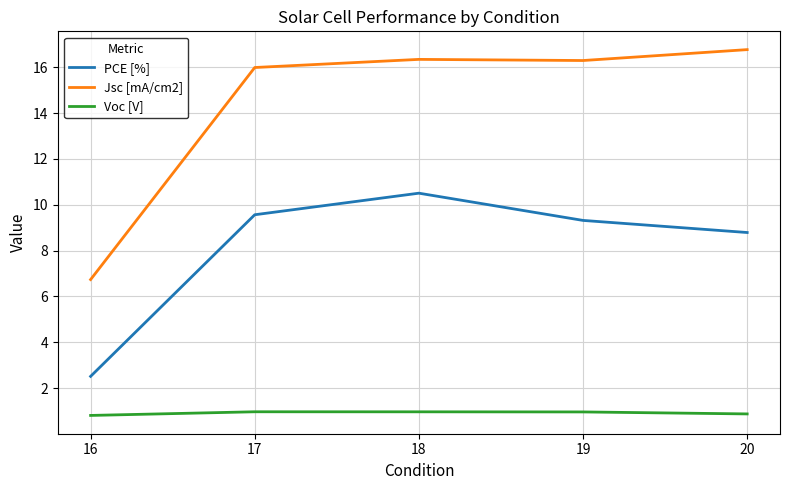

The value of Jsc [mA/cm2] at 20 is 27.3. True or false?

False